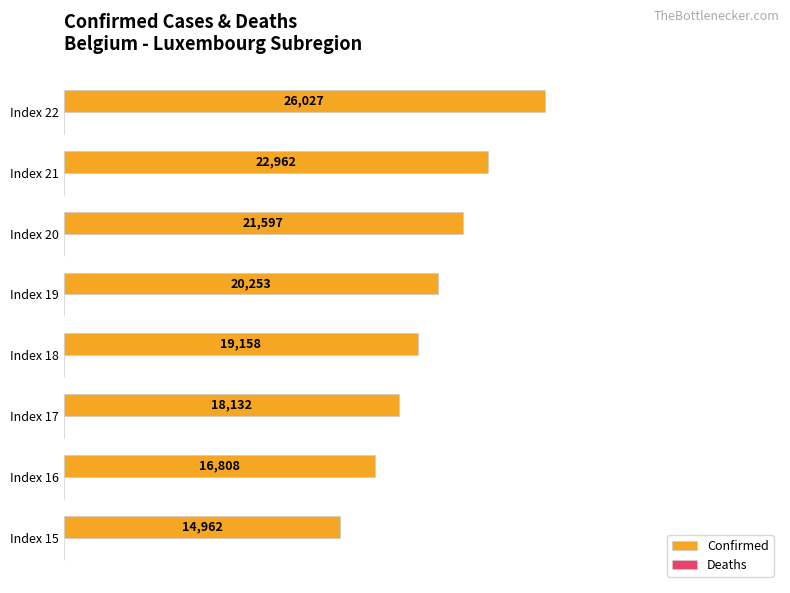

Are the bars horizontal?

Yes